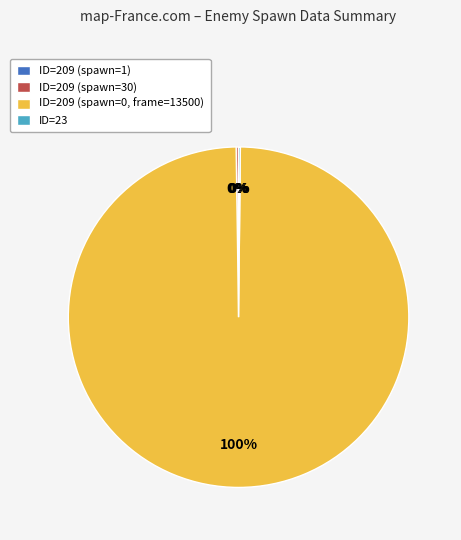

To the nearest percent, what is the average slice percentage?

25%